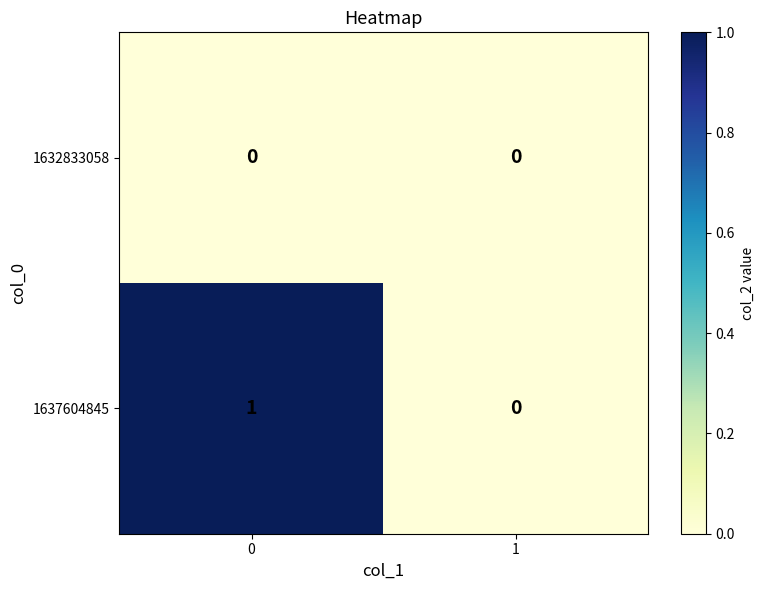

Reading left to right, what are all the values shown in this chart?

1632833058: 0	0
1637604845: 1	0